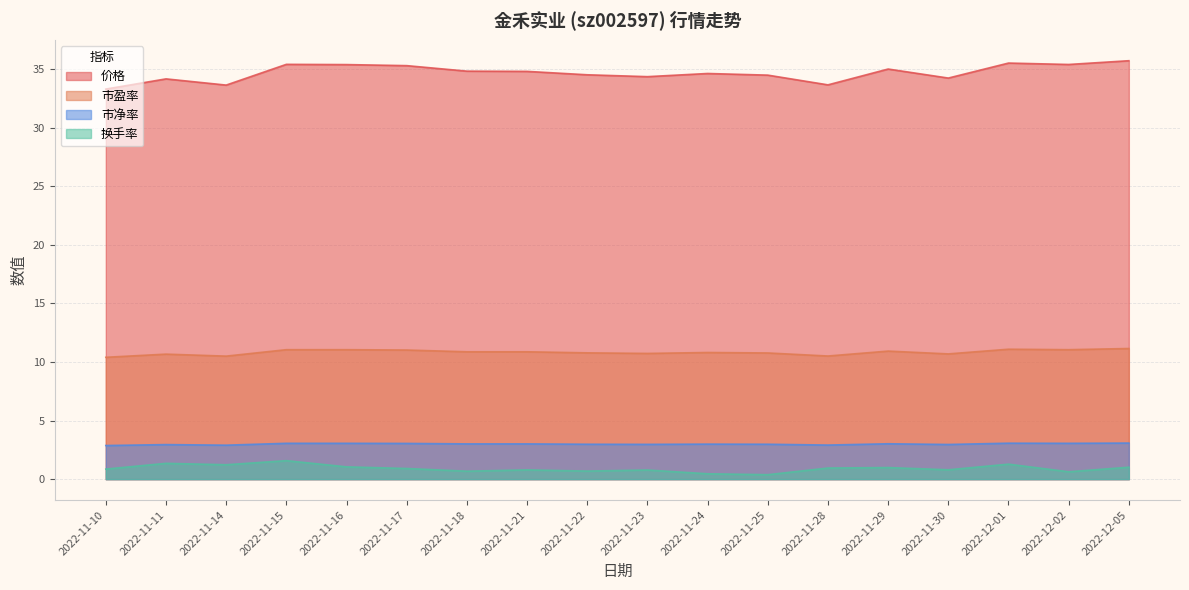

What is the label of the 5th point from the left?

2022-11-16